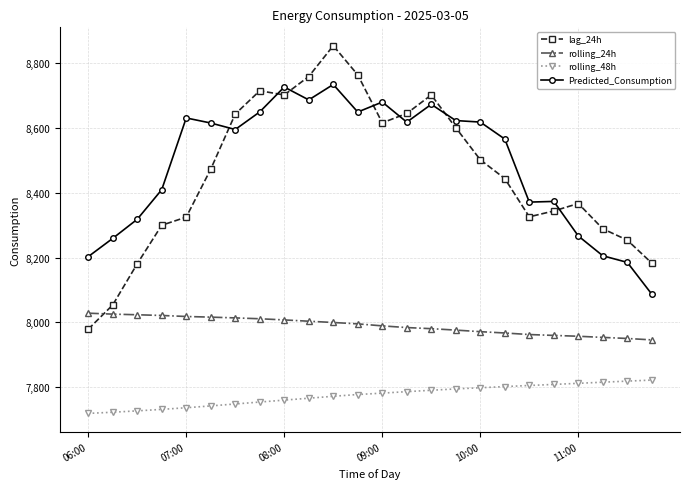

Which series has the largest range (max minus min)?

lag_24h